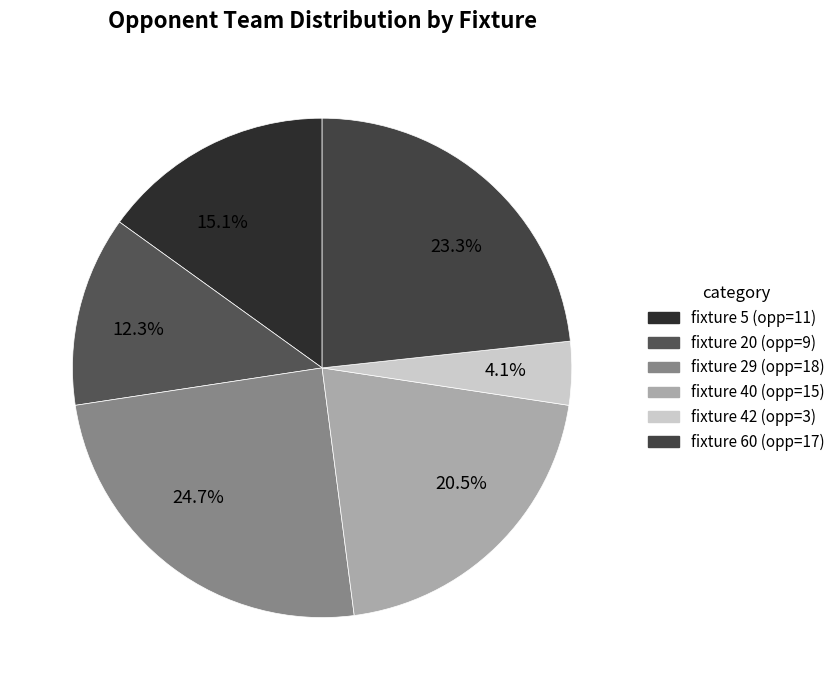

Rank the categories by value from highest to lowest.

29, 60, 40, 5, 20, 42